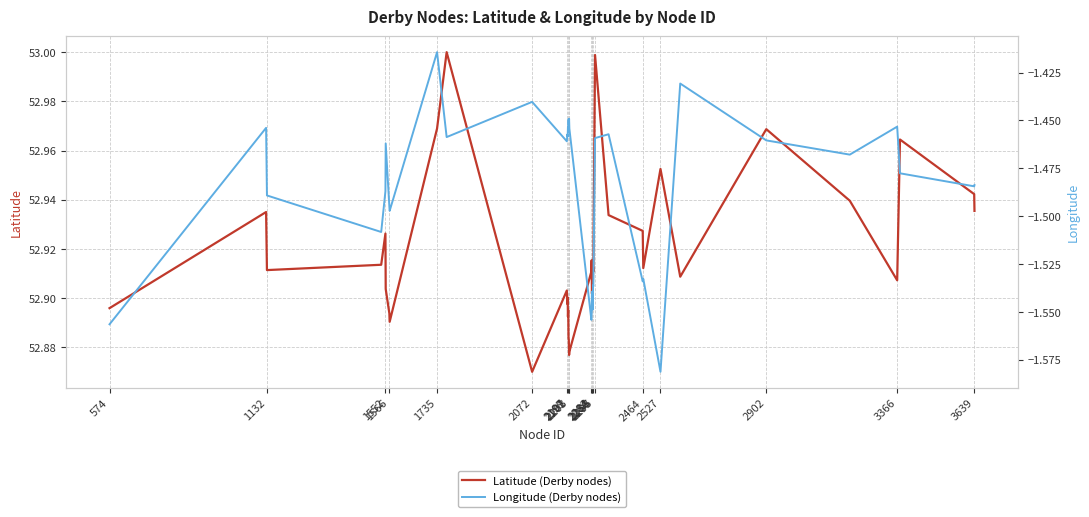

What is the spread (max minus min) of values at 1552?

54.4